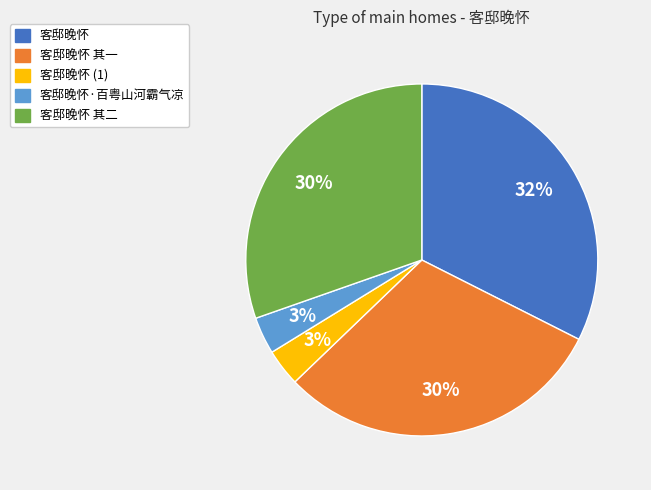

Is there a majority slice in this chart?

No